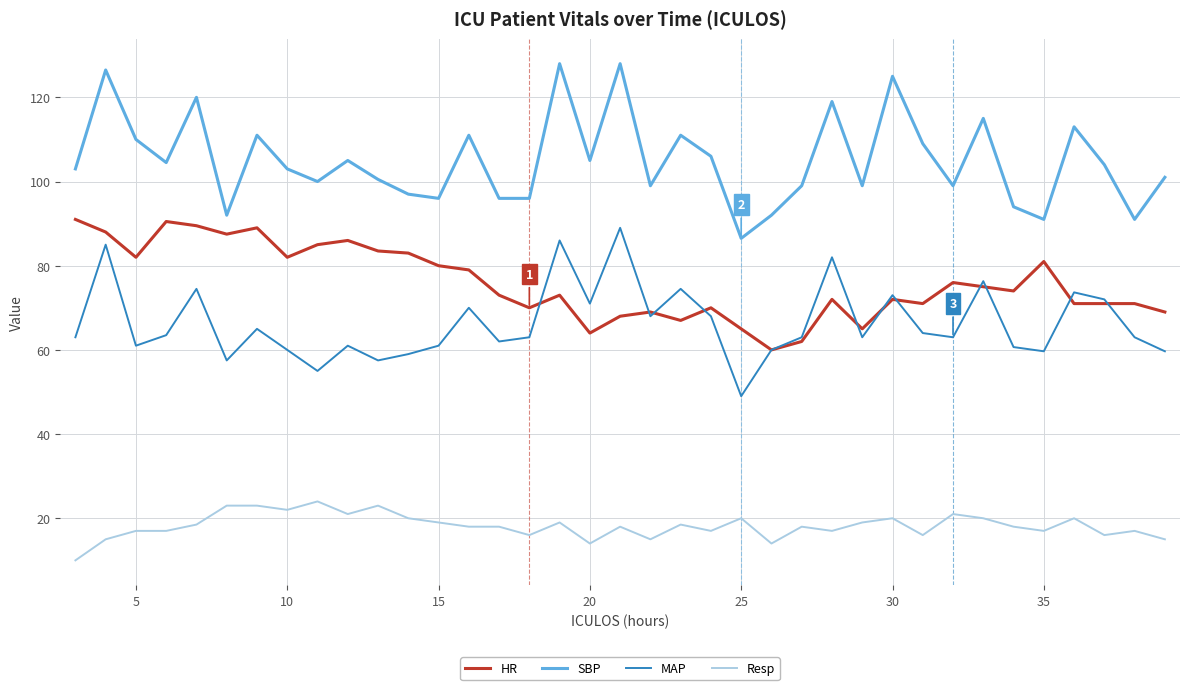

What is the difference between the maximum and minimum values in the HR series?

31.0